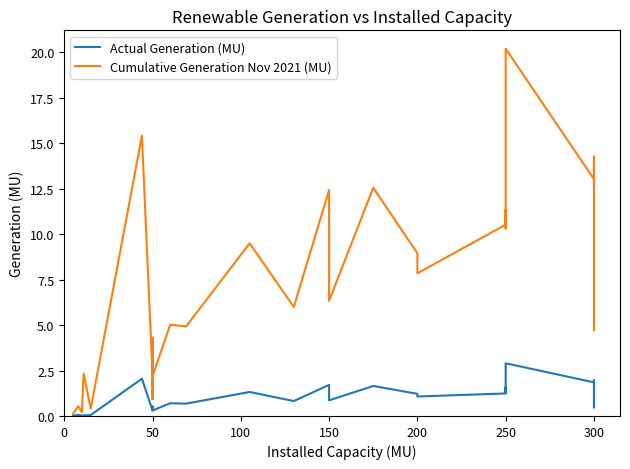

True or false: Actual Generation (MU) and Cumulative Generation Nov 2021 (MU) intersect in this chart.

False